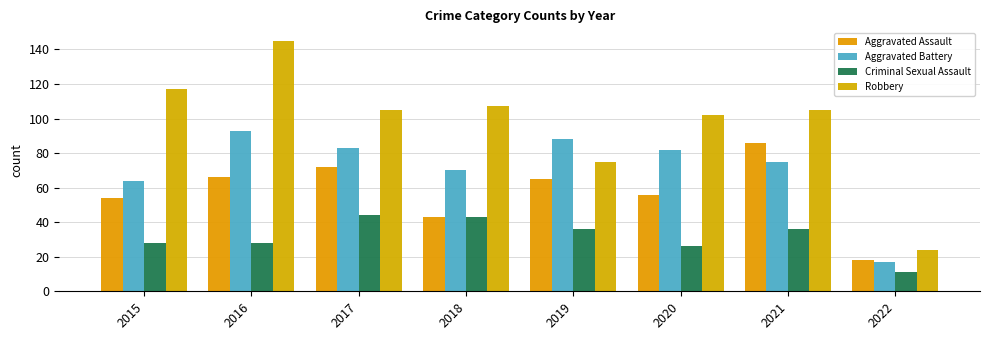

What is the spread (max minus min) of values at 2015?

89